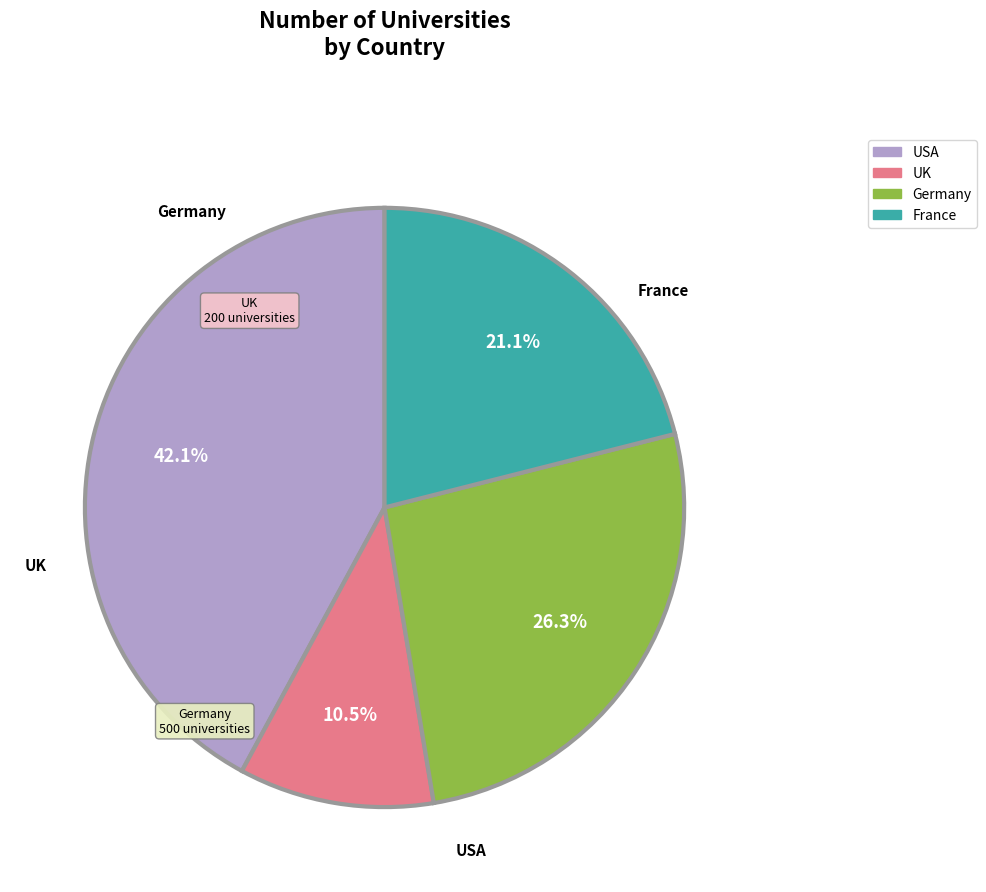

Which slice is the largest?

USA